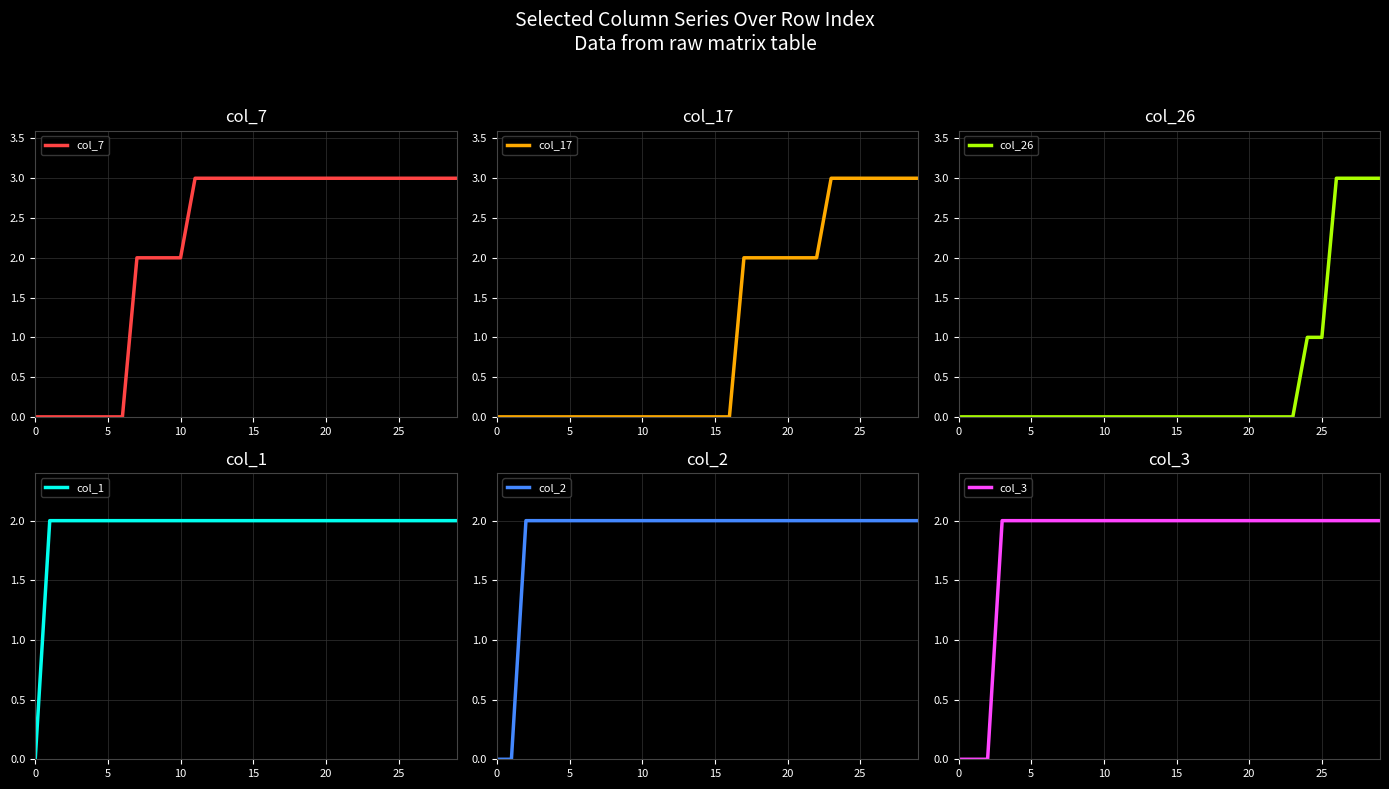

What is the difference between the maximum and minimum values in the col_2 series?

2